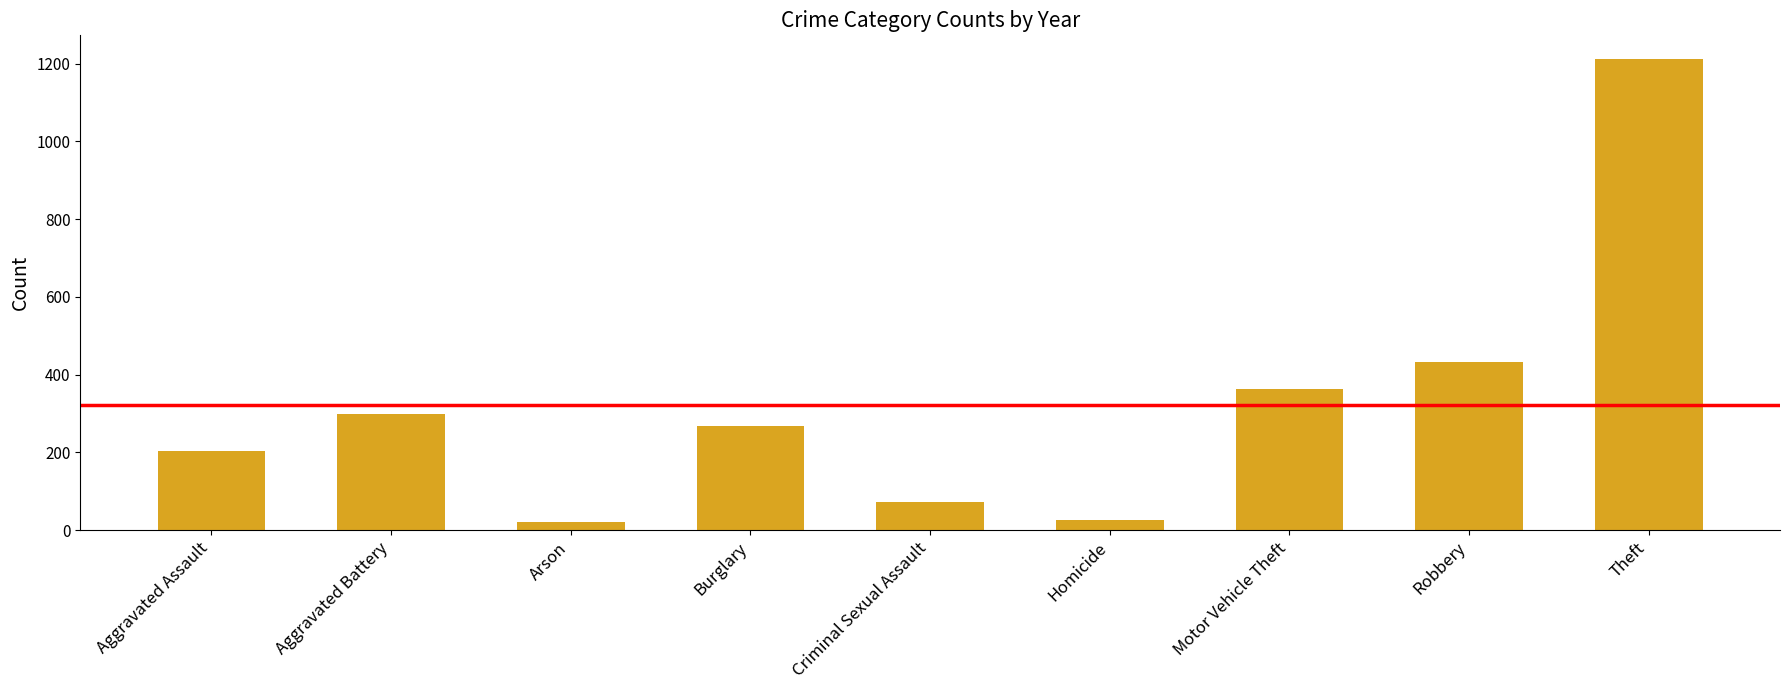

What is the ratio of the value at Burglary to the value at Criminal Sexual Assault?

3.7